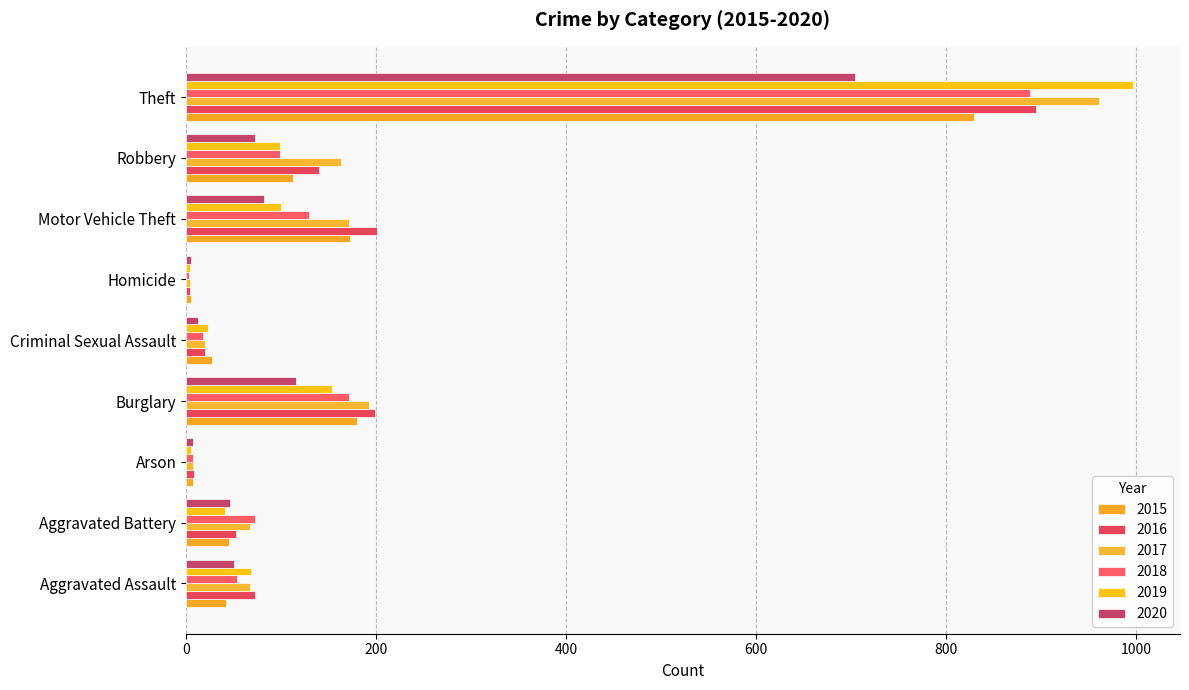

Which series has the largest range (max minus min)?

2019